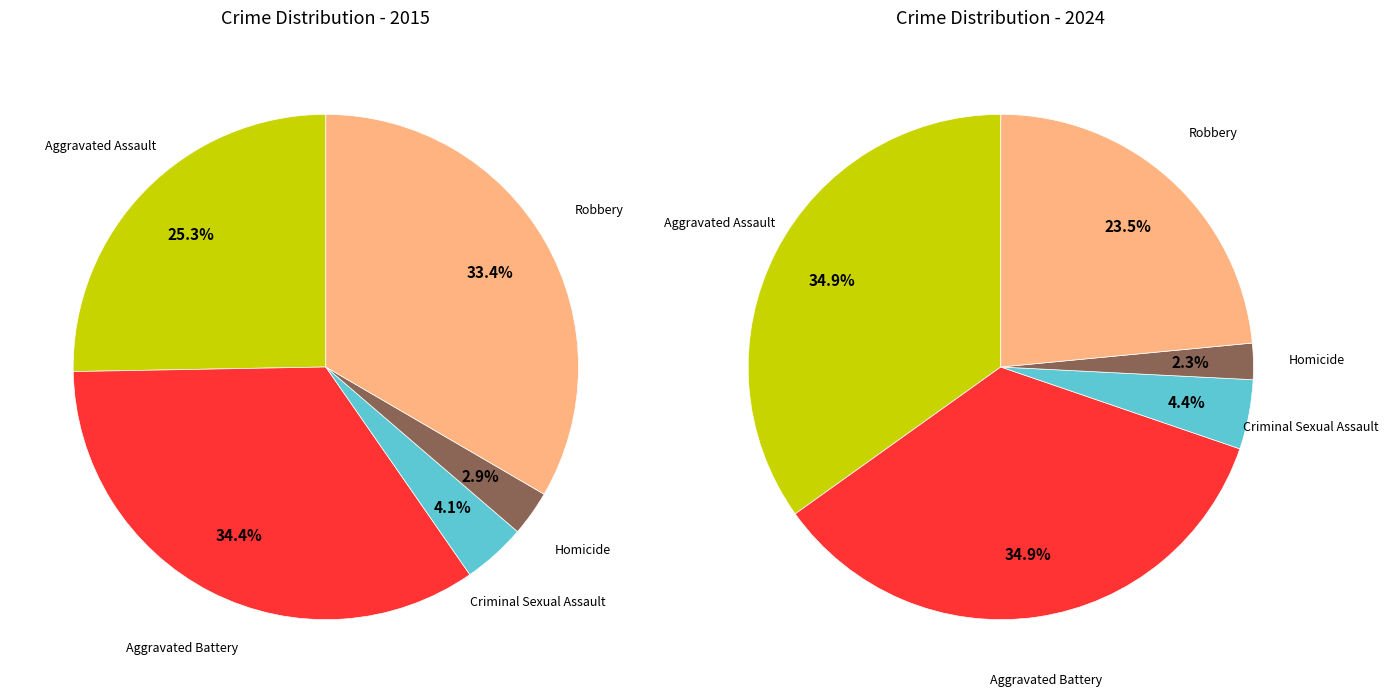

Count the number of slices in the pie.

5